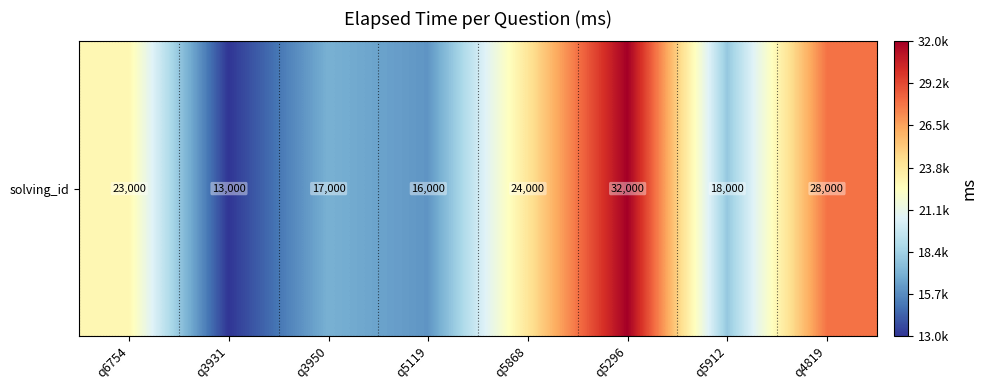

List the labels in order of value, smallest first.

q3931, q5119, q3950, q5912, q6754, q5868, q4819, q5296